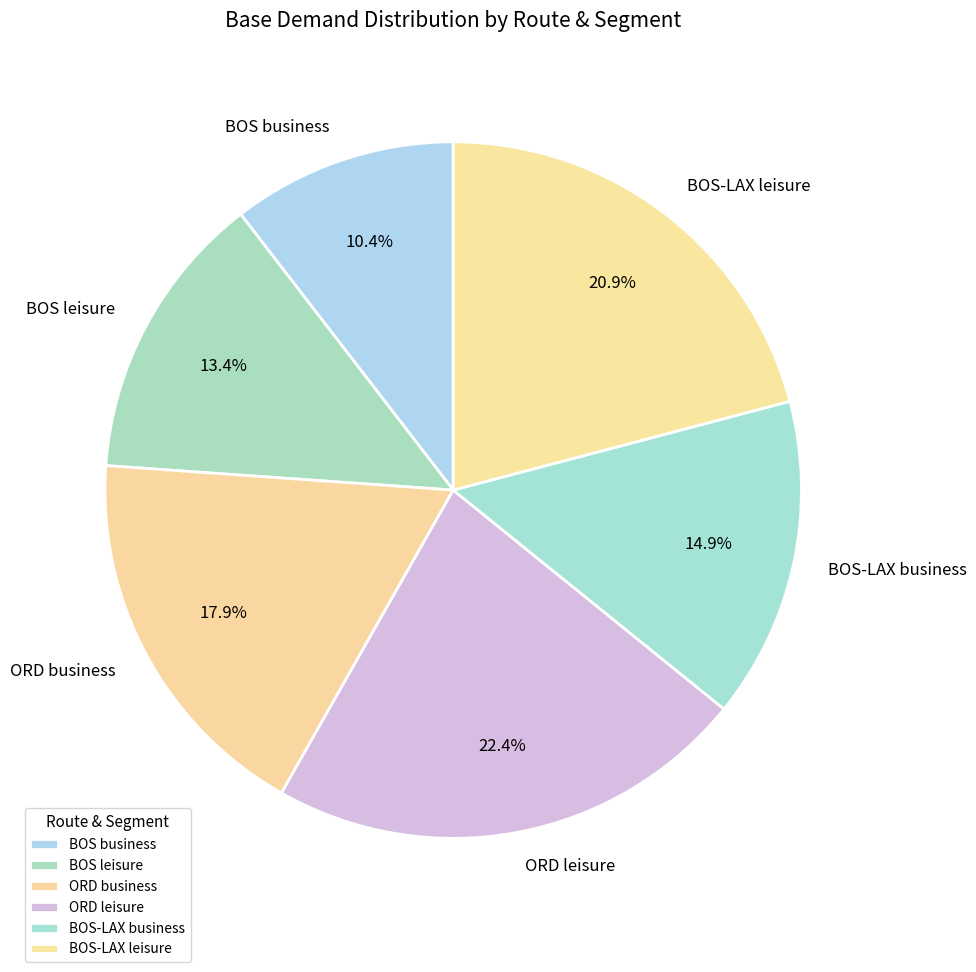

Approximately how many times larger is the value at BOS-LAX leisure compared to ORD business?

1.2